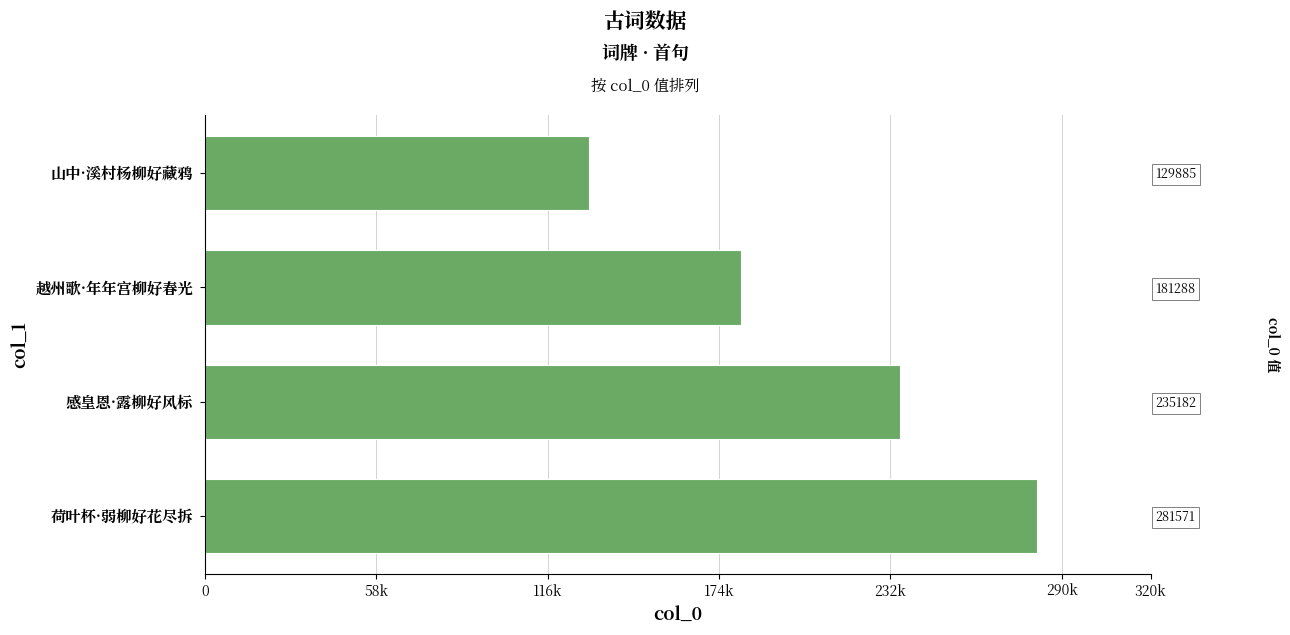

What is the difference between the maximum and minimum values?

151686